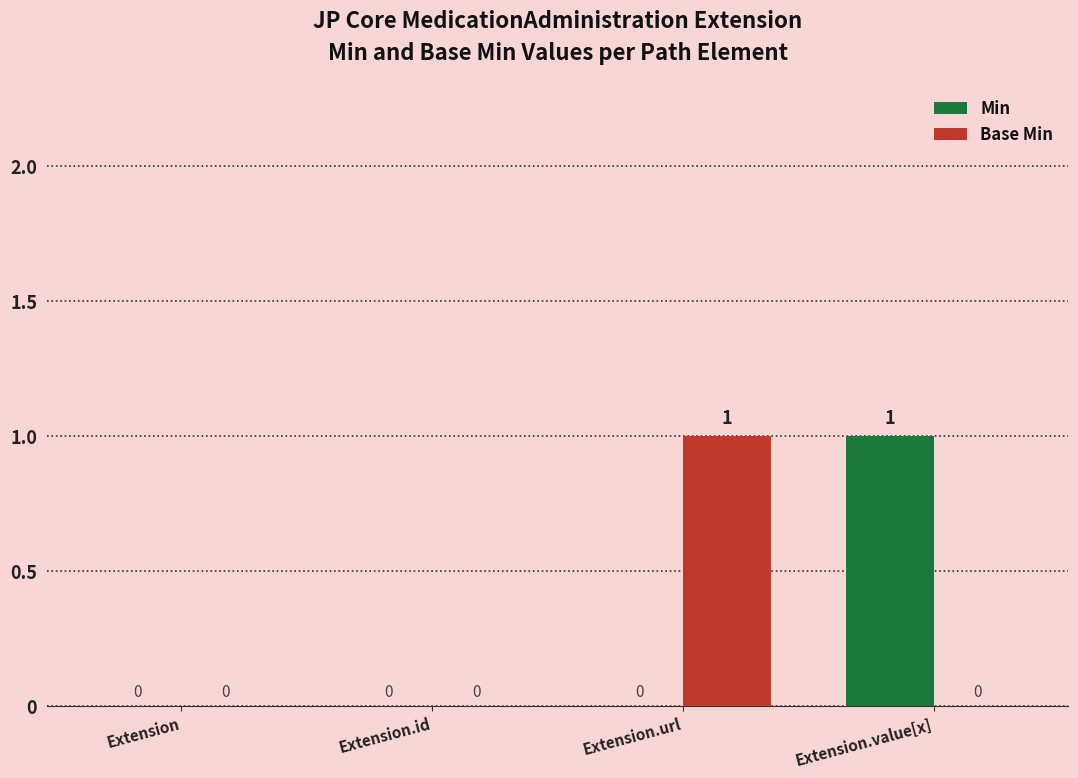

Is the value of Min at Extension.id greater than the value of Base Min at Extension.url?

No